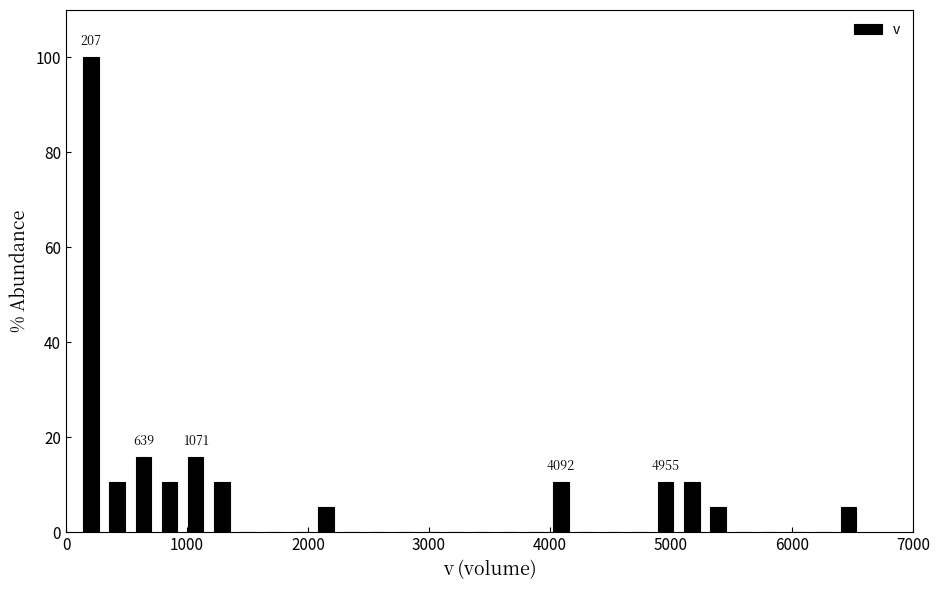

Around what value on the x-axis is the tallest bar? Give the approximate position of its centre, as read against the axis.

200